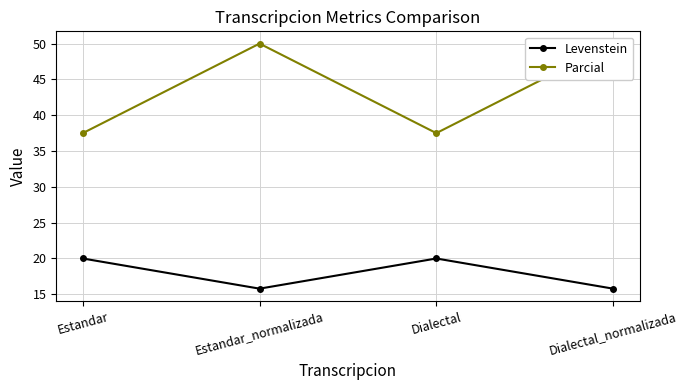

At Dialectal_normalizada, list the series in order from smallest to largest.

Levenstein, Parcial